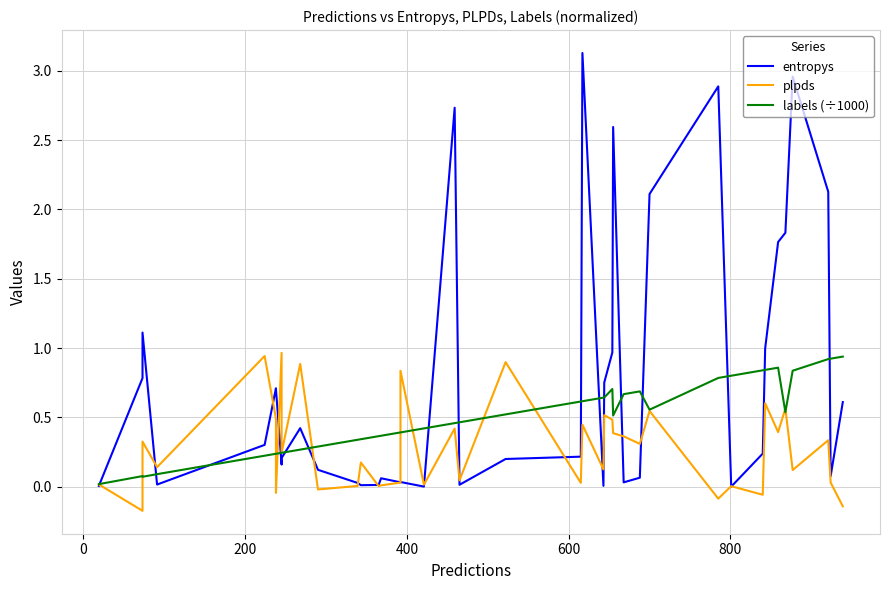

How many values in plpds are above zero?

34